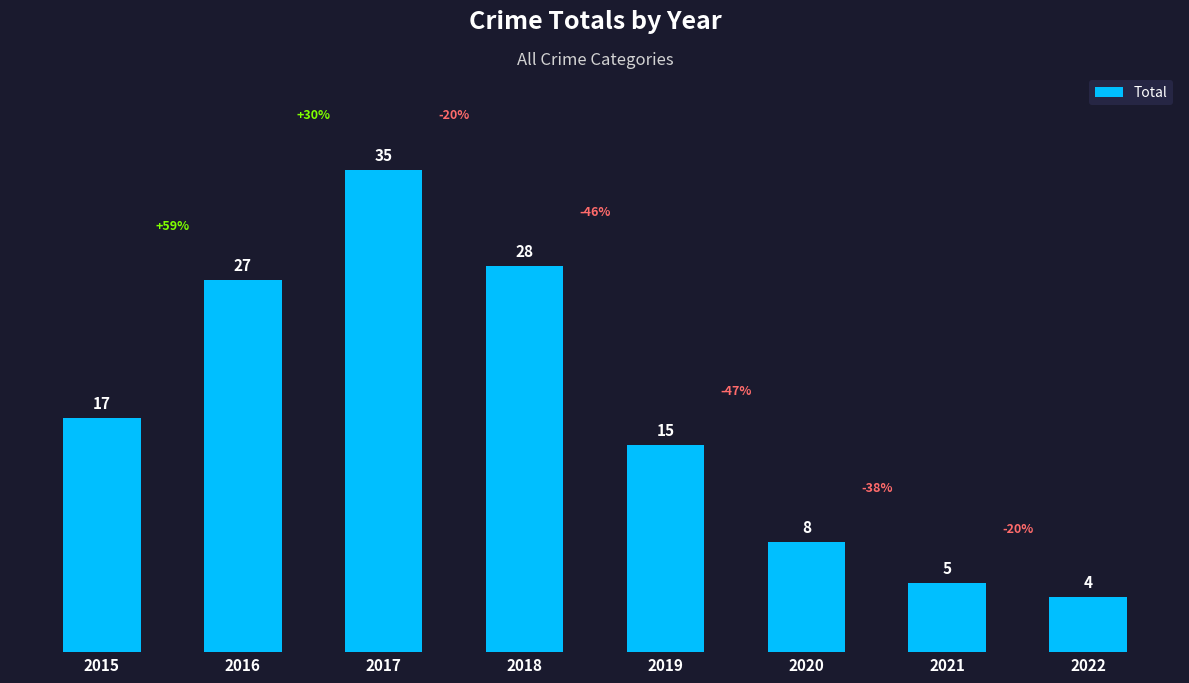

Approximately how many times larger is the value at 2020 compared to 2018?

0.3